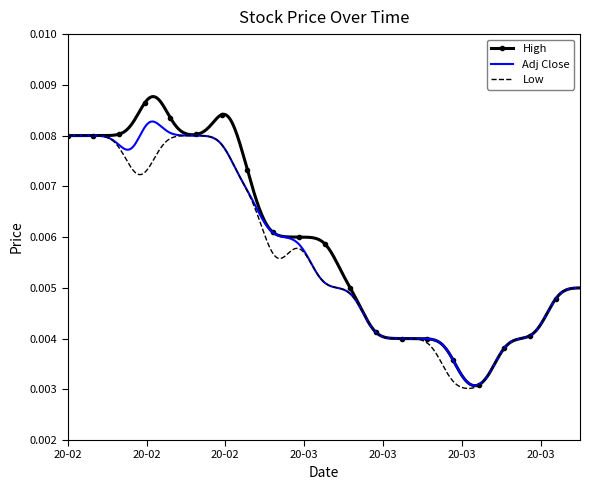

Which series has the largest range (max minus min)?

High